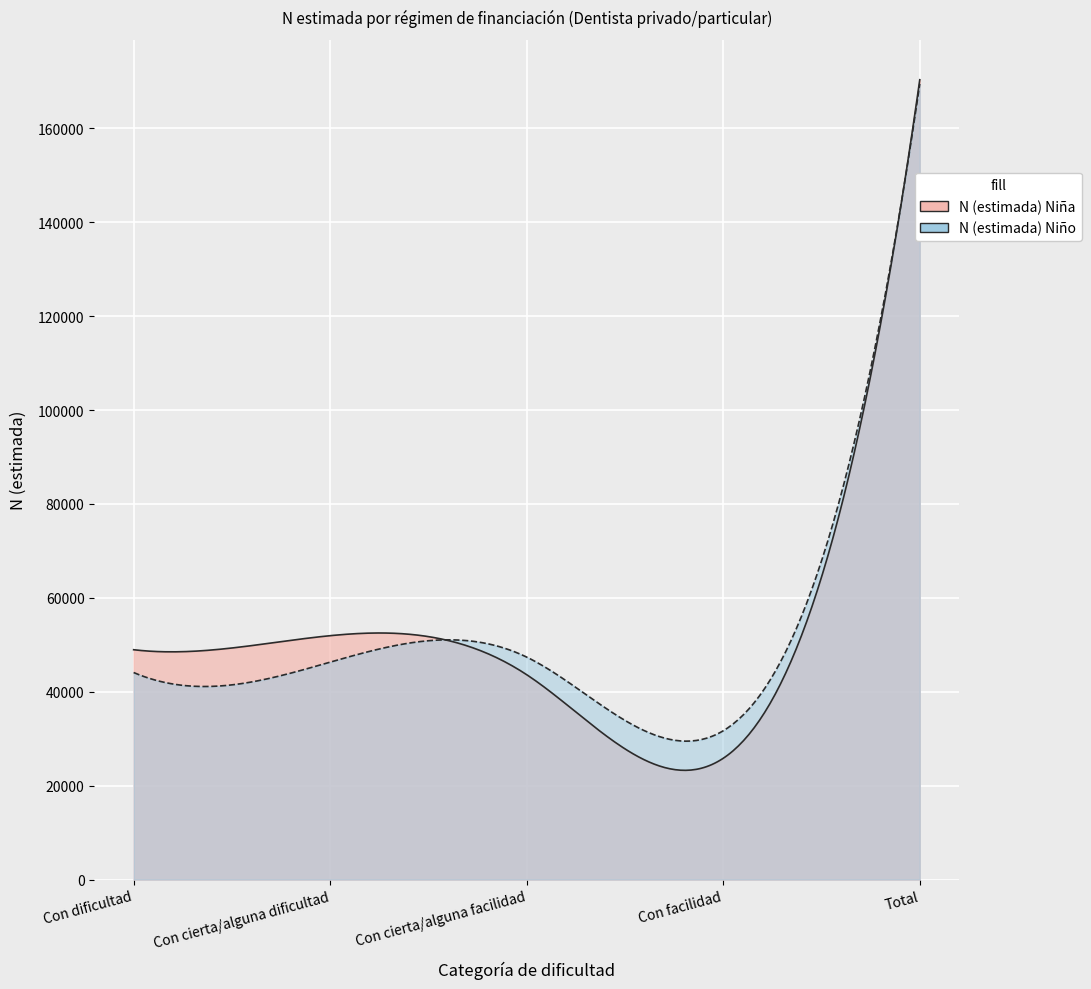

The value of N (estimada) Niño at Con cierta/alguna dificultad is 27138. True or false?

False